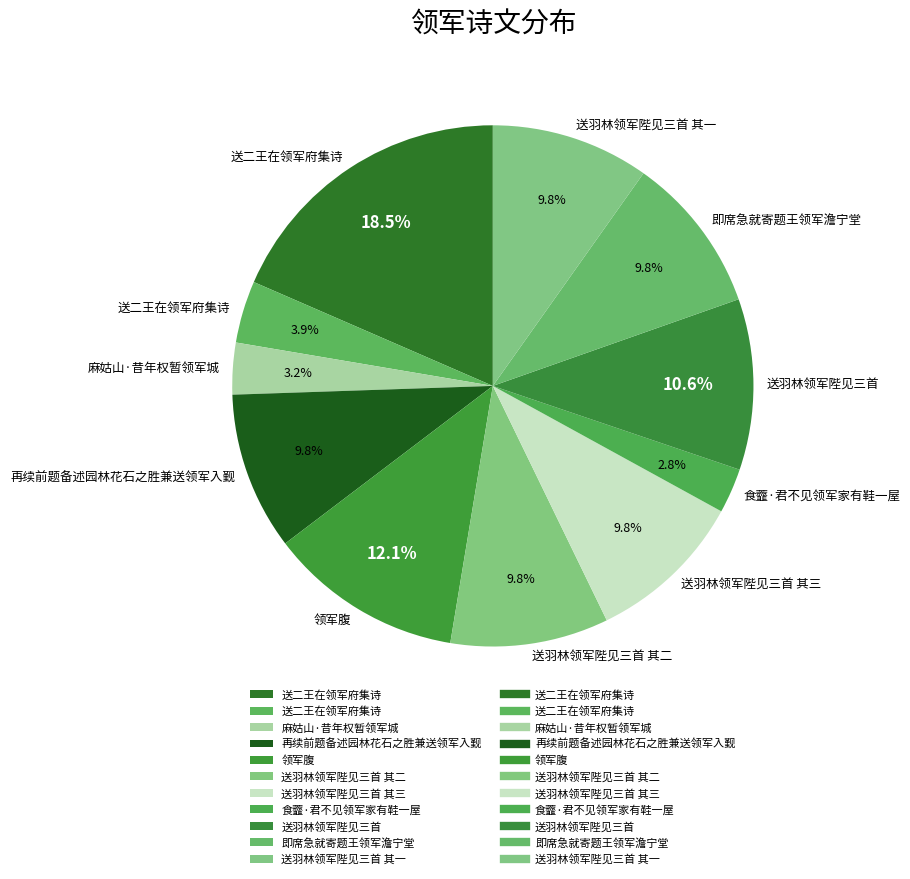

Which slice is the largest?

送二王在领军府集诗